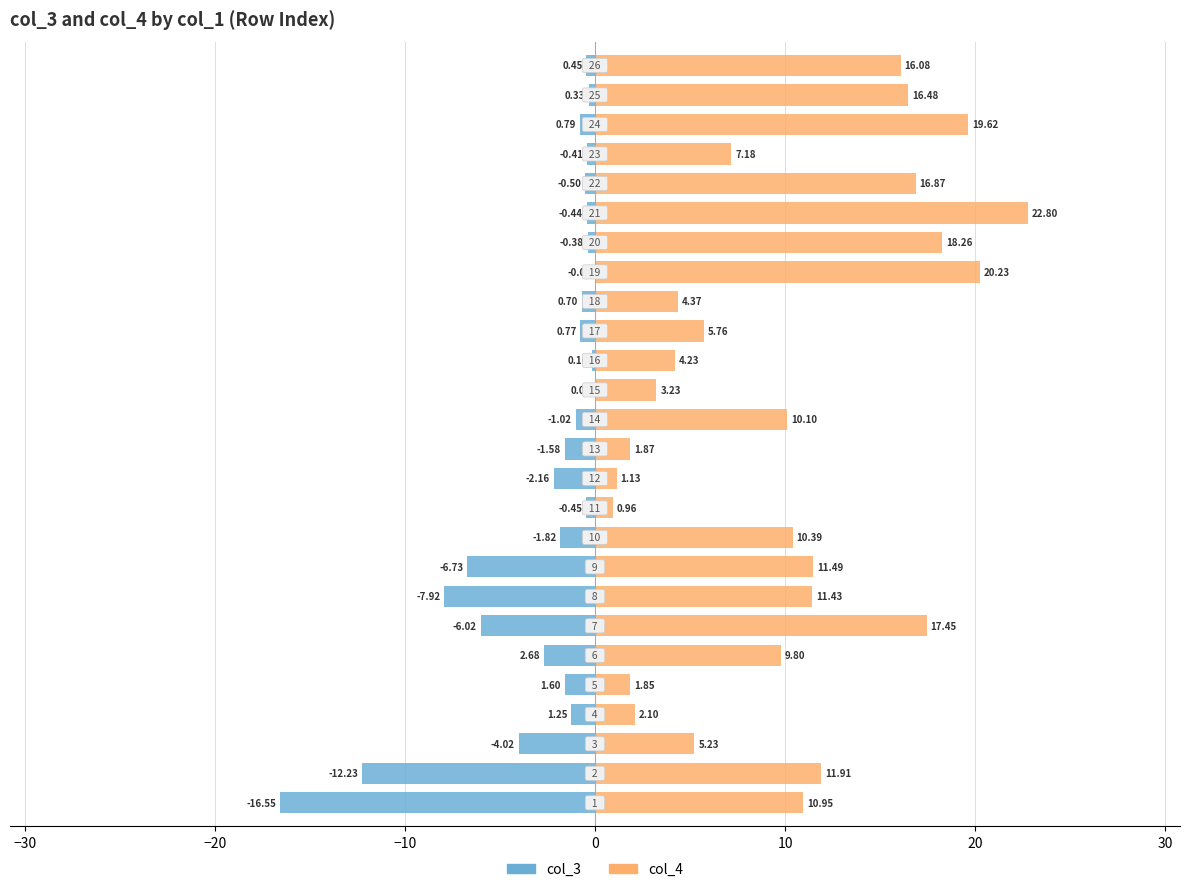

How many series are shown in this chart?

2